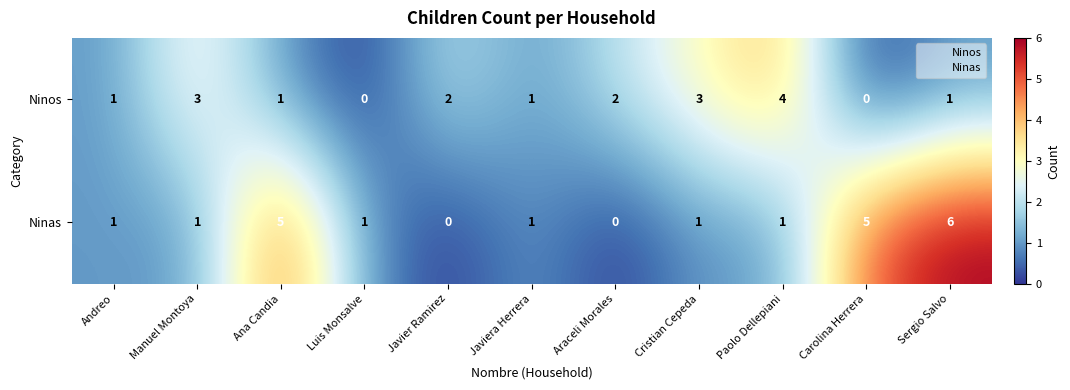

What is the total value across all series at Cristian Cepeda?

4